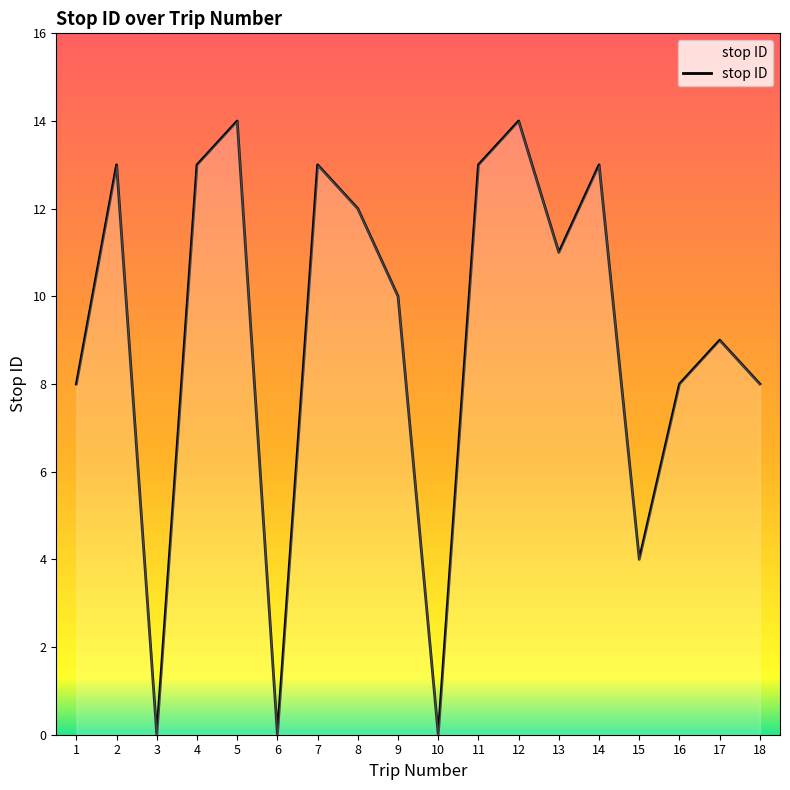

What is the average value?

9